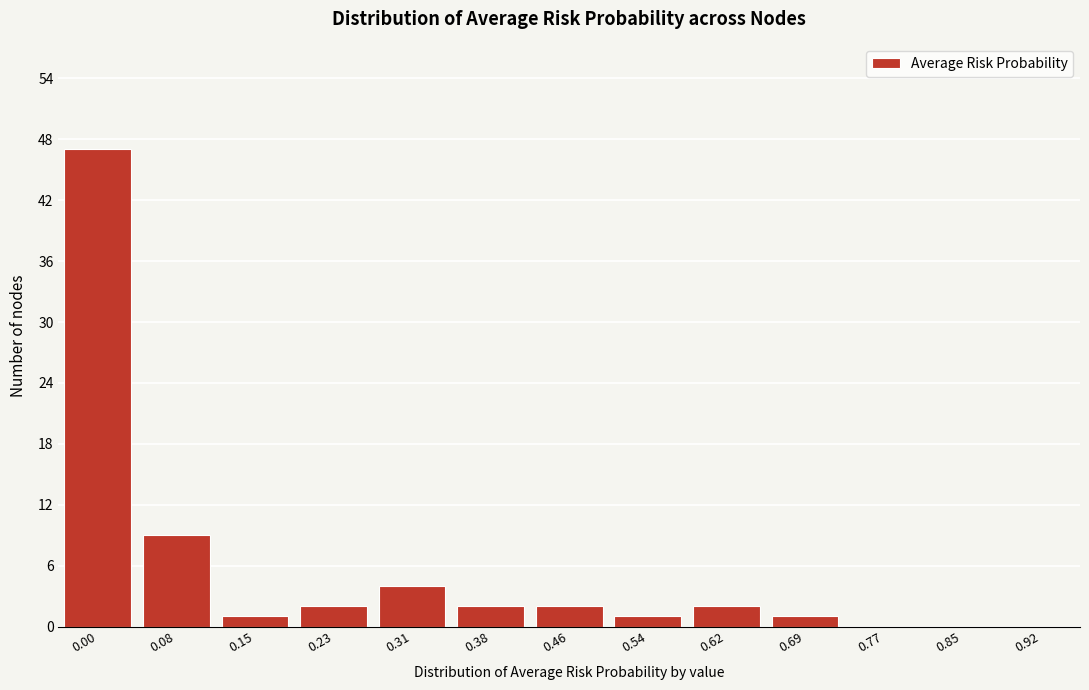

Reading left to right, transcribe all the data shown in this chart.

0.00=47	0.08=9	0.15=1	0.23=2	0.31=4	0.38=2	0.46=2	0.54=1	0.62=2	0.69=1	0.77=0	0.85=0	0.92=0